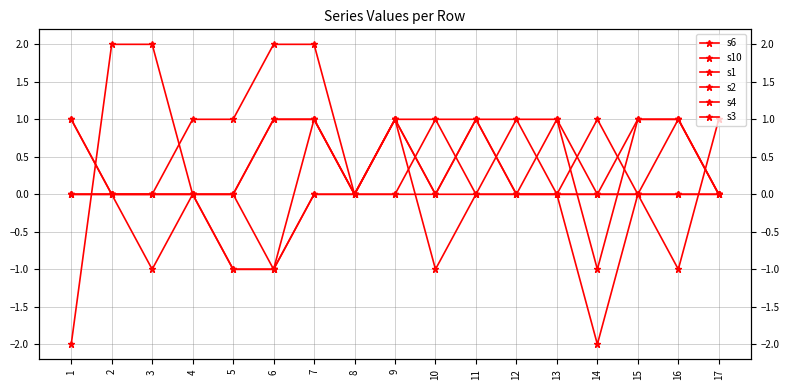

Is it true that s6 equals 0 at 4?

True